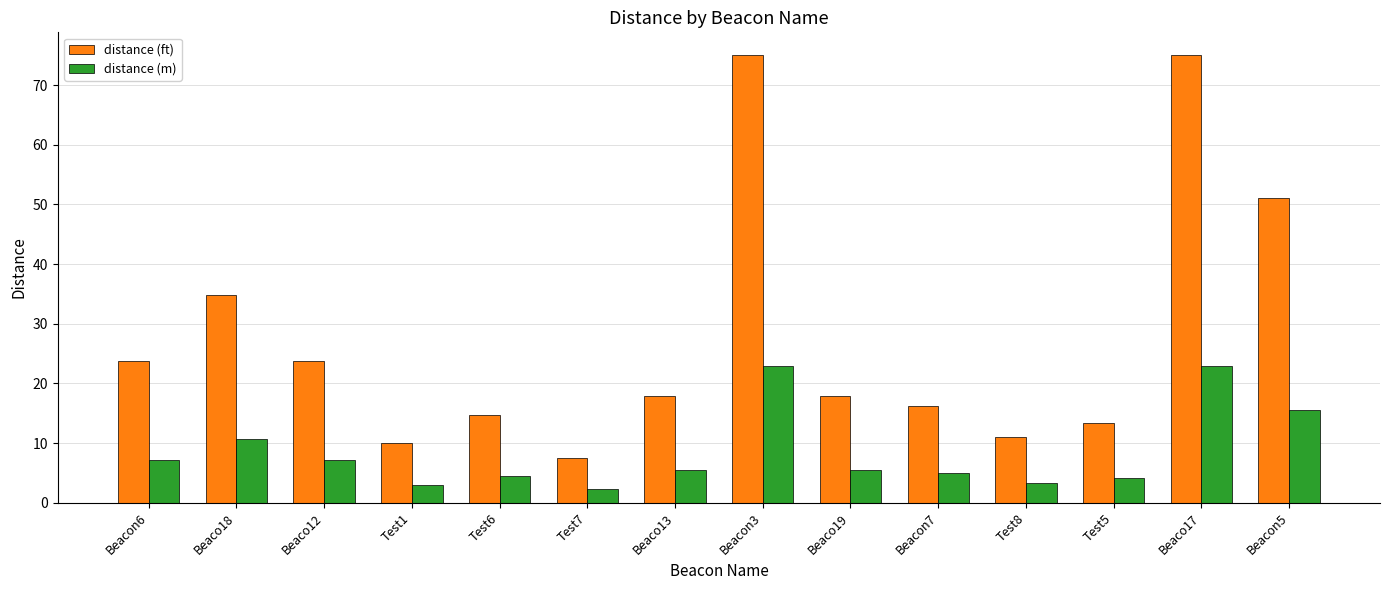

What is the total value across all series at Beaco18?

45.5